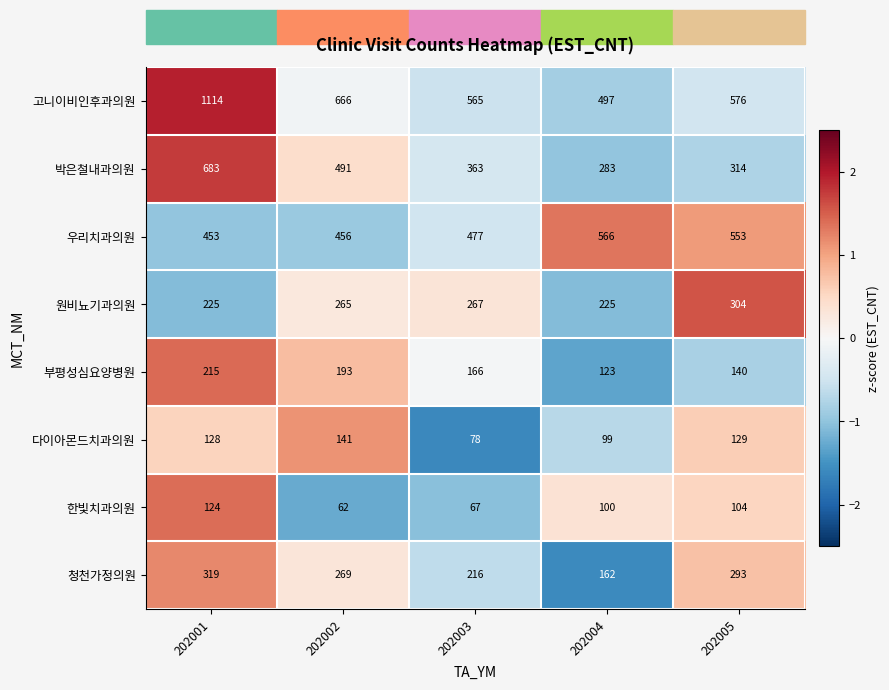

At which category is the sum across all series the highest?

202001